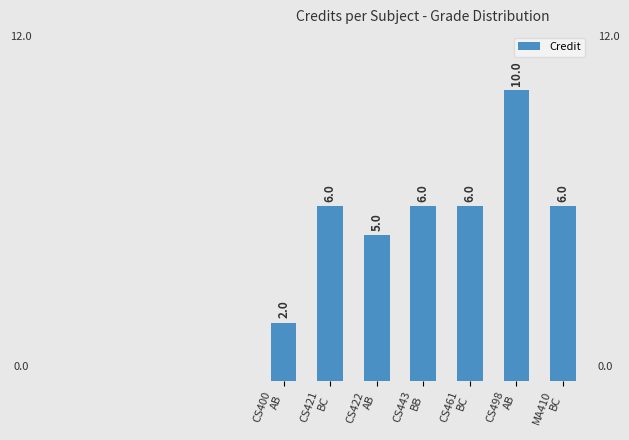

What is the minimum value shown in the chart?

2